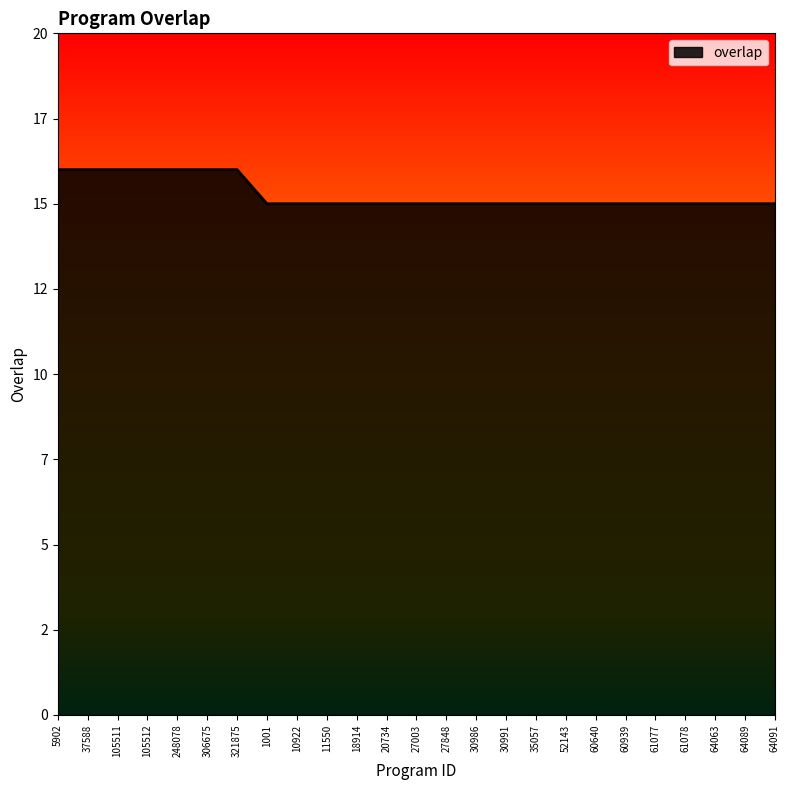

Is this an area chart (filled region under the line)?

Yes